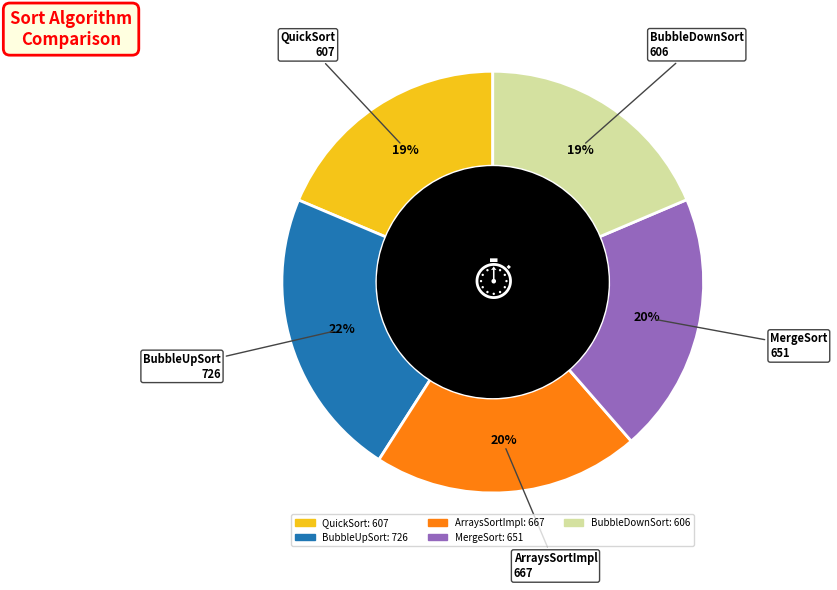

To the nearest percent, what is the combined percentage of ArraysSortImpl and QuickSort?

39%